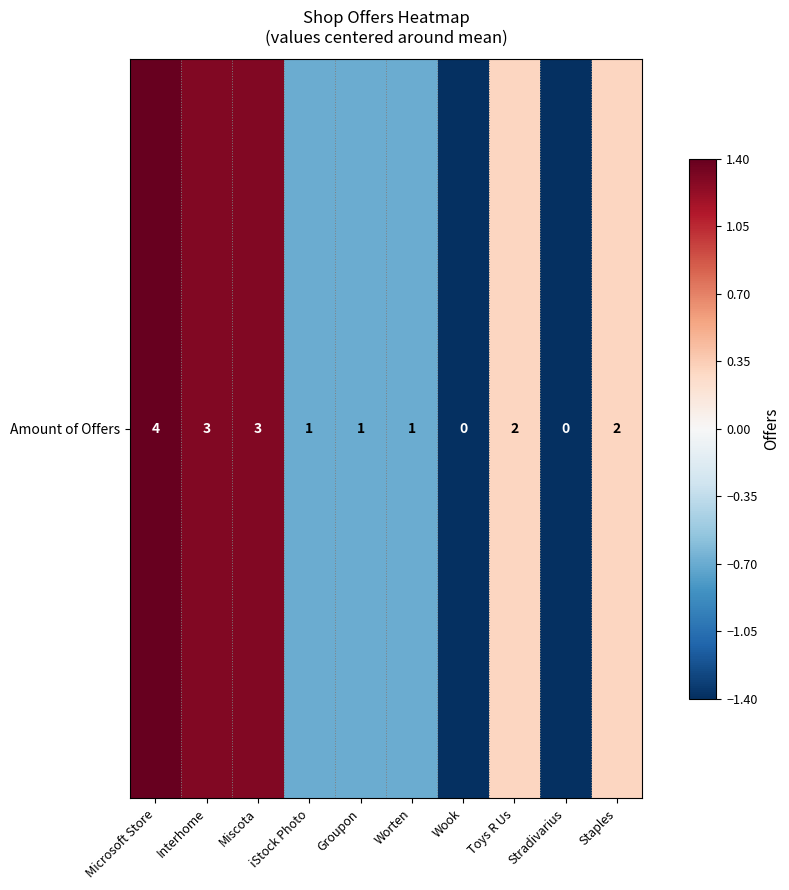

The value at Interhome is 1.3. True or false?

True